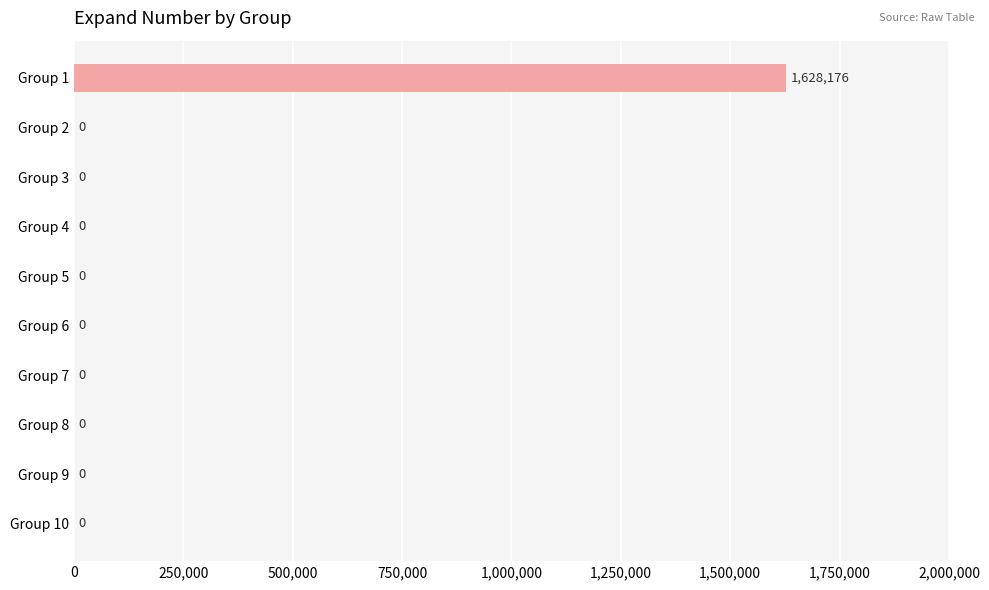

What is the sum of the values at Group 1 and Group 8?

1628176